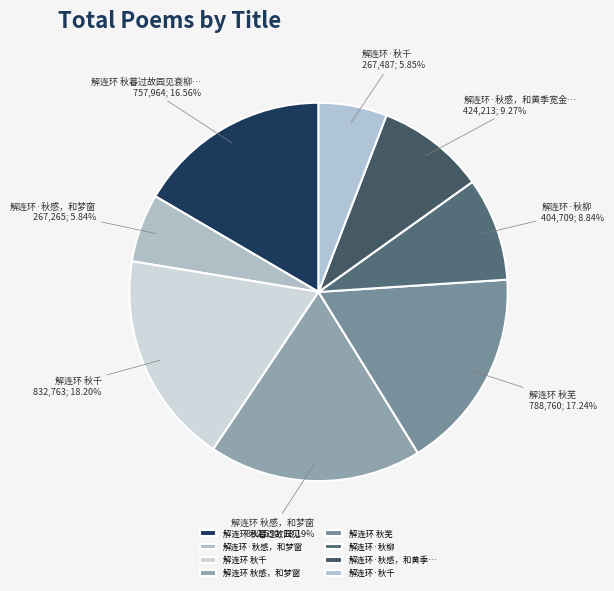

Does any single category account for the majority?

No